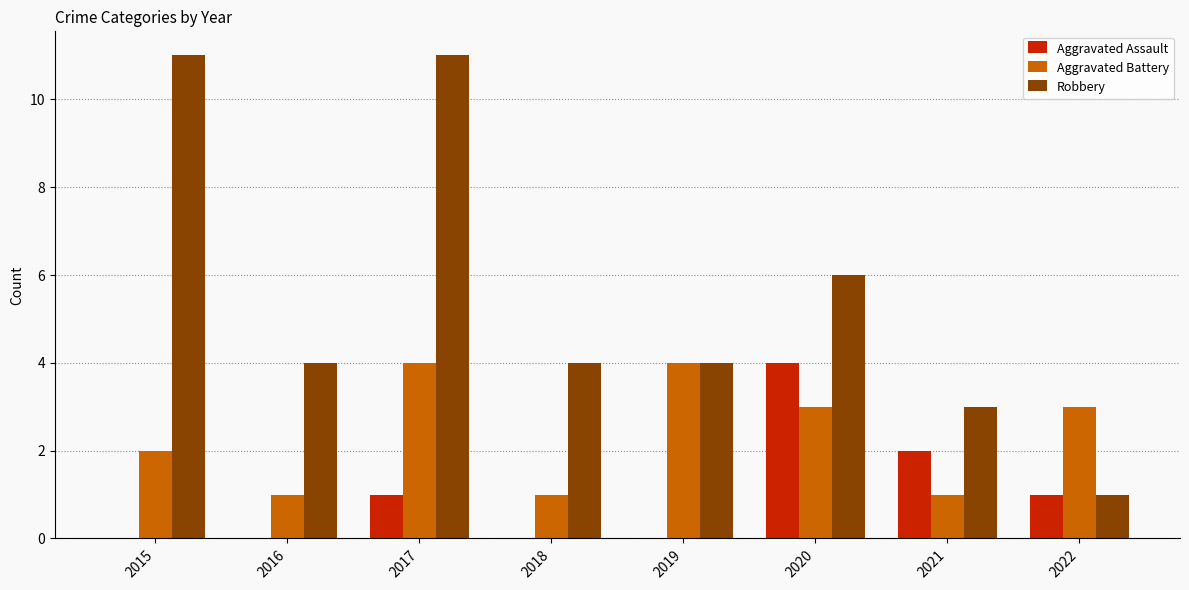

Between 2015 and 2016, which series saw the biggest shift?

Robbery